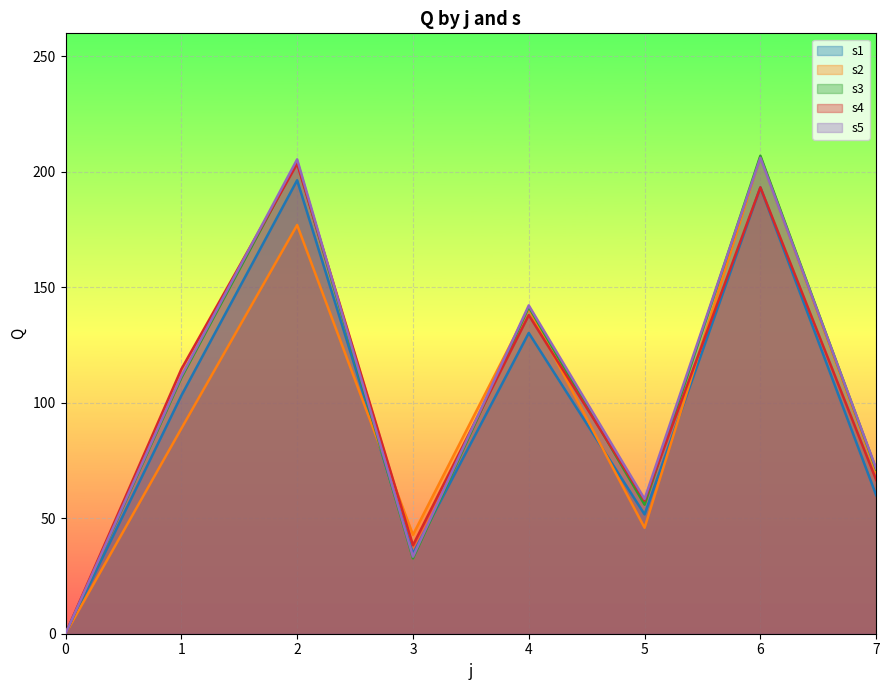

Does the chart display data point markers on the line(s)?

No